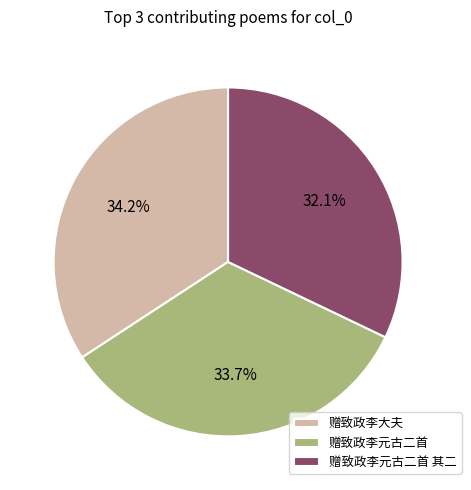

Which has a higher value, 赠致政李元古二首 or 赠致政李元古二首 其二?

赠致政李元古二首